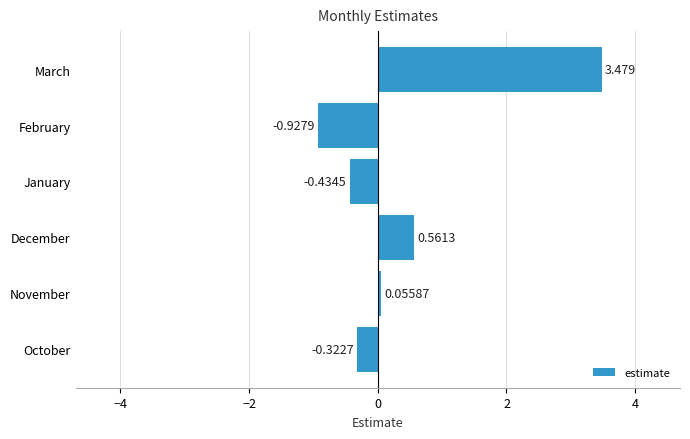

Where is the data nearest to the value 1?

December